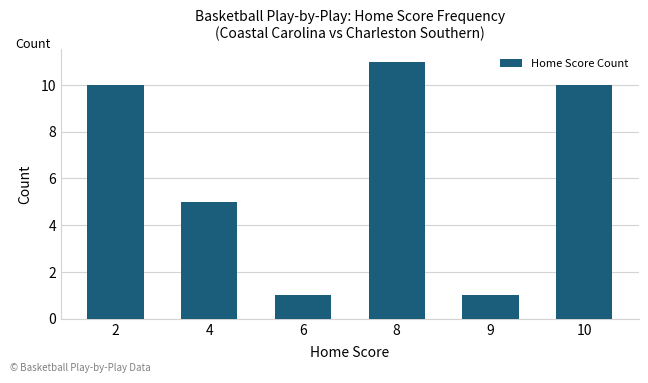

What is the ratio of the value at 4 to the value at 10?

0.5